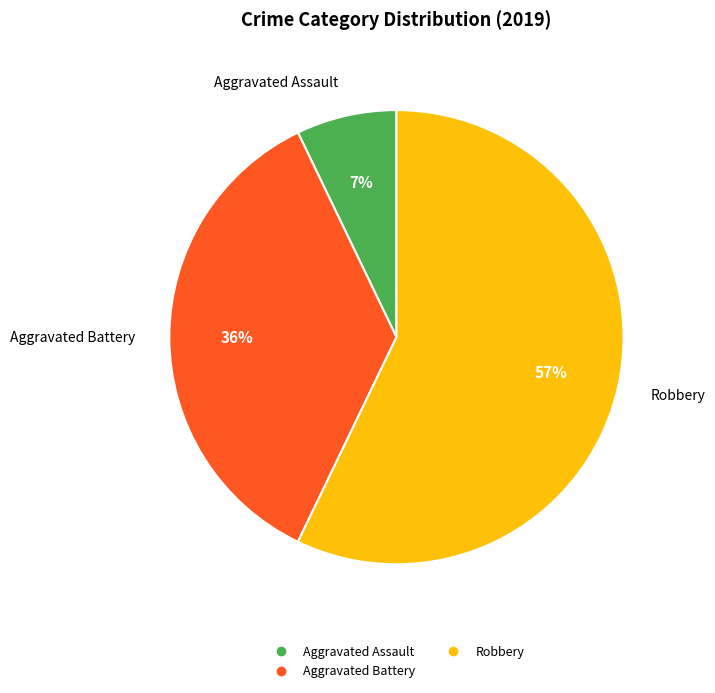

To the nearest percent, what is the difference between the largest and smallest slice percentages?

50%